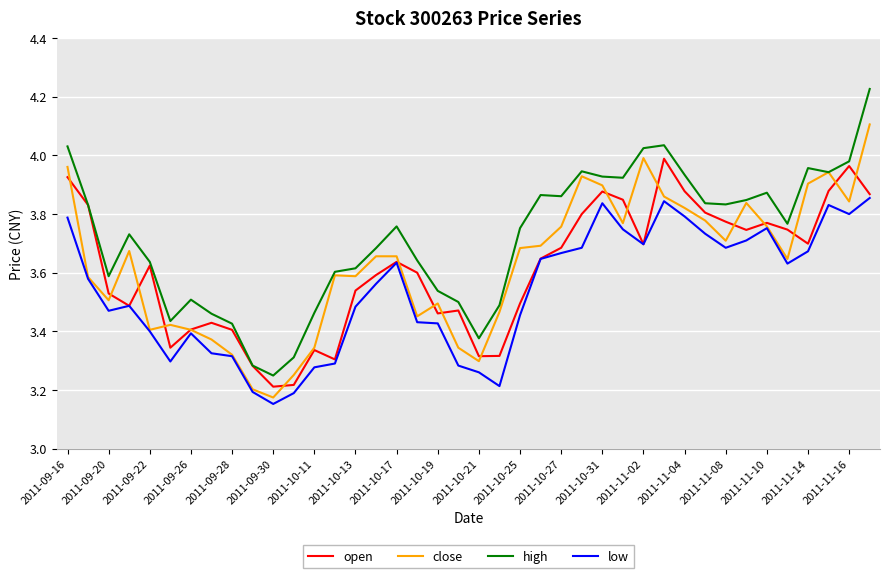

What is the difference between the maximum and minimum values in the high series?

1.0